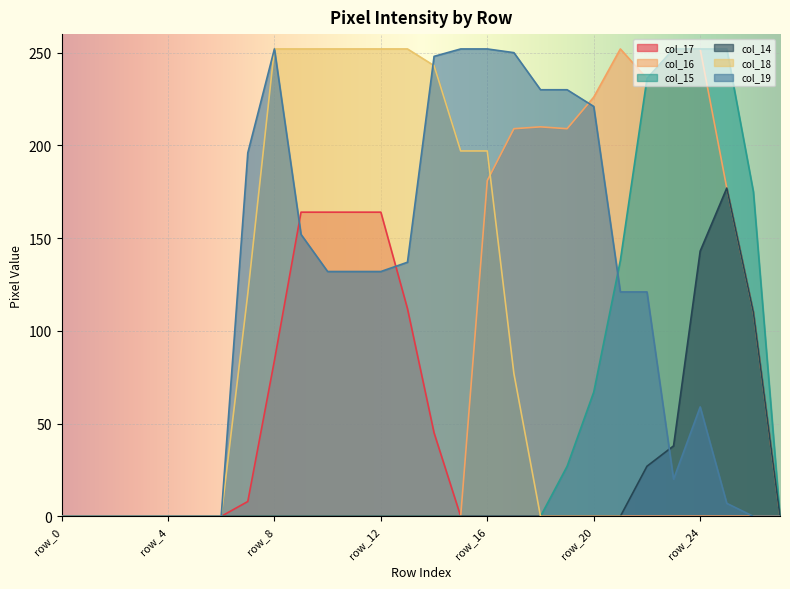

Does the chart display data point markers on the line(s)?

No